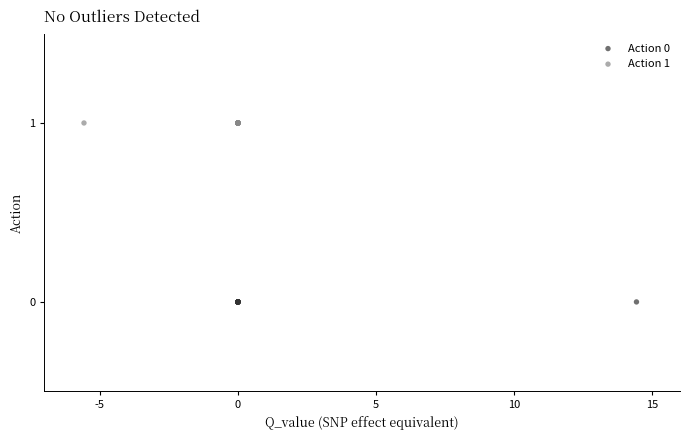

Which series contains the highest Y value?

Action 1